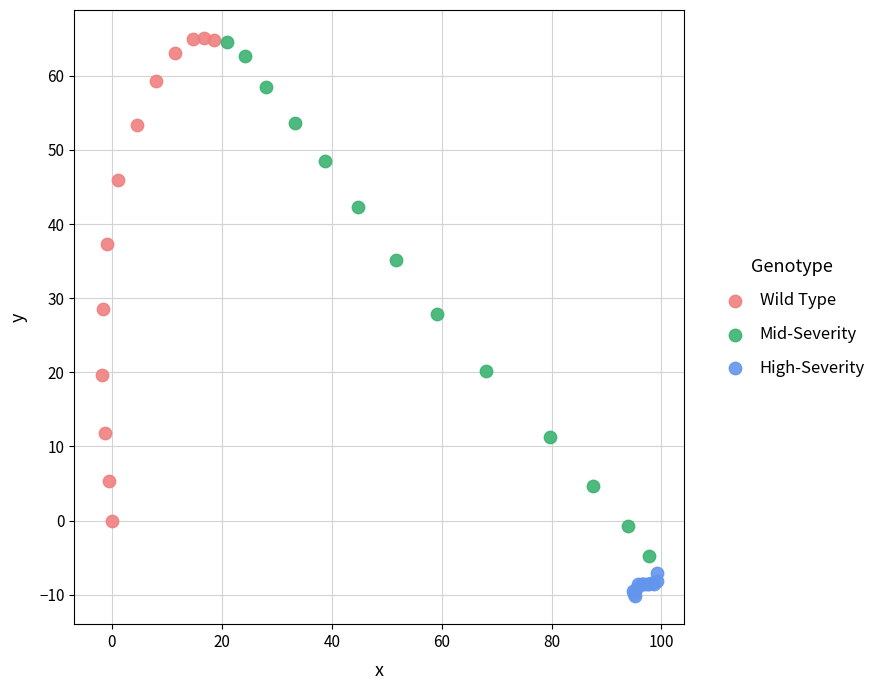

Which series has the largest Y range (max minus min)?

Mid-Severity